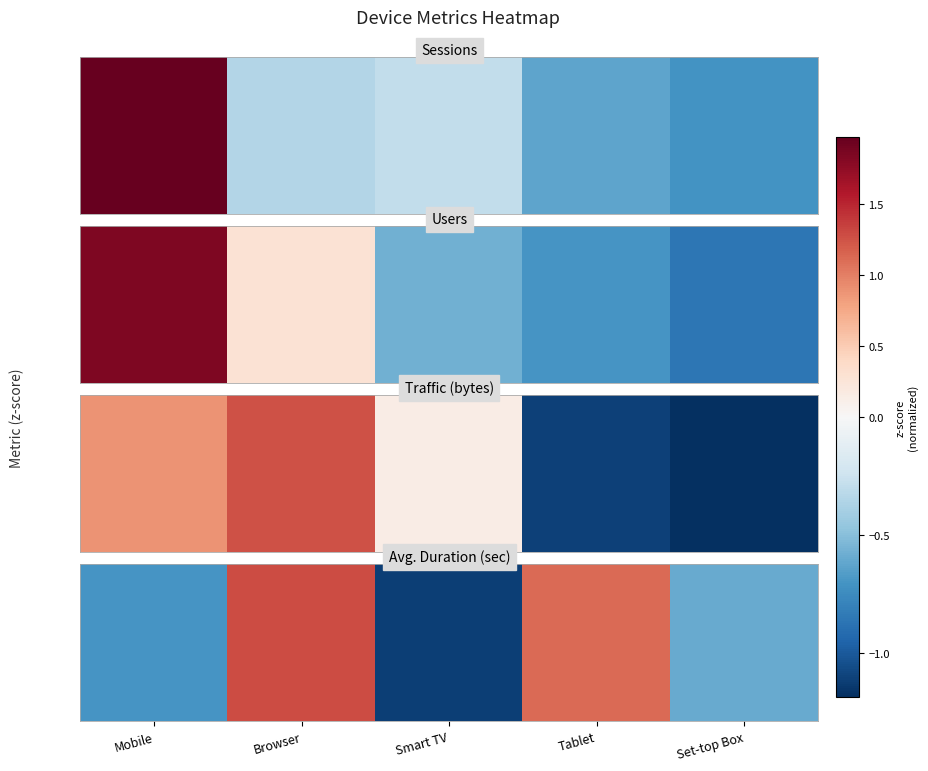

List the labels in order of value, largest first.

Browser, Tablet, Set-top Box, Mobile, Smart TV